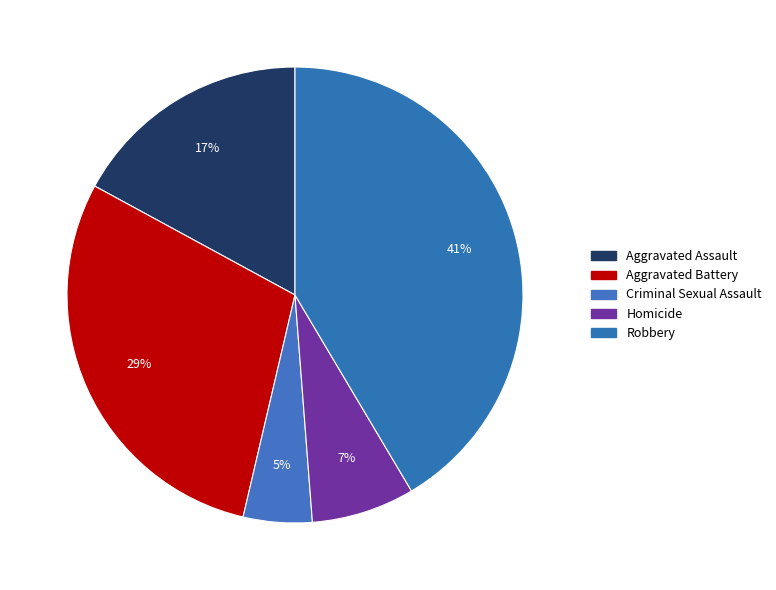

How much of the chart is everything except Criminal Sexual Assault?

95.1%